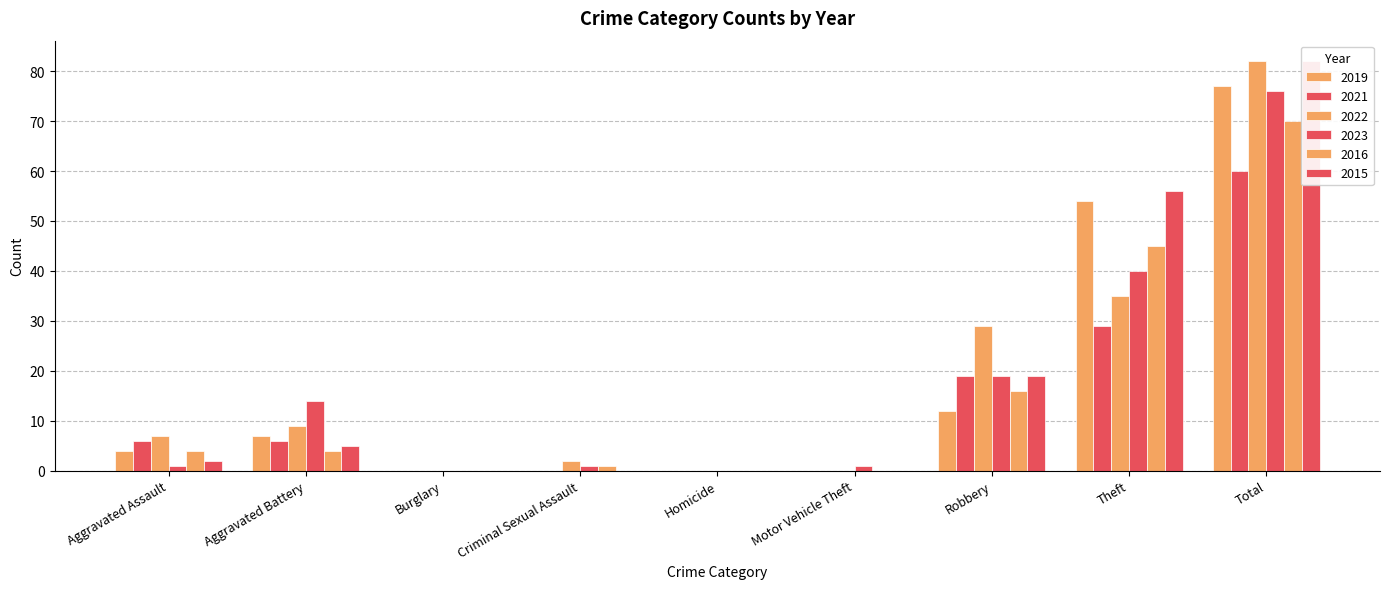

Rank the series at Burglary from highest to lowest value.

2019, 2021, 2022, 2023, 2016, 2015